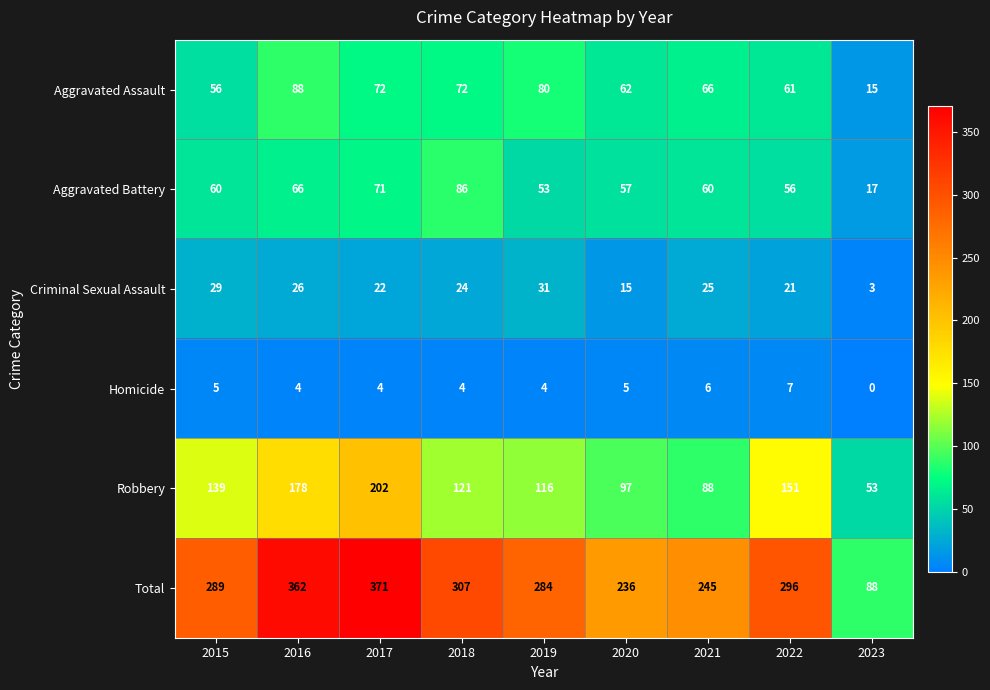

At which category is the sum across all series the highest?

2017